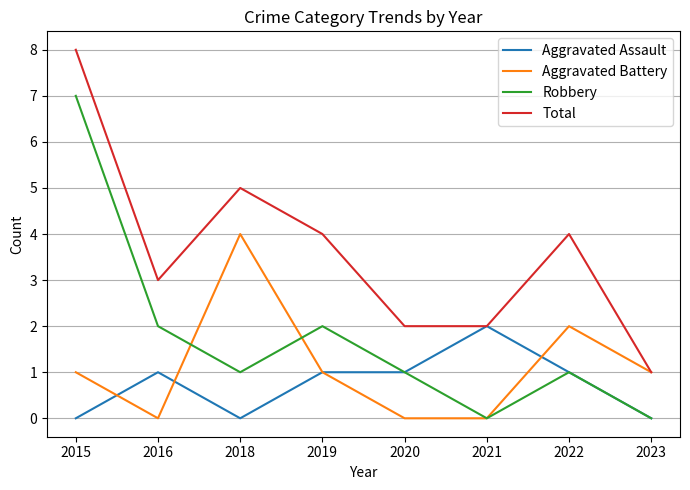

What is the maximum value for Total?

8